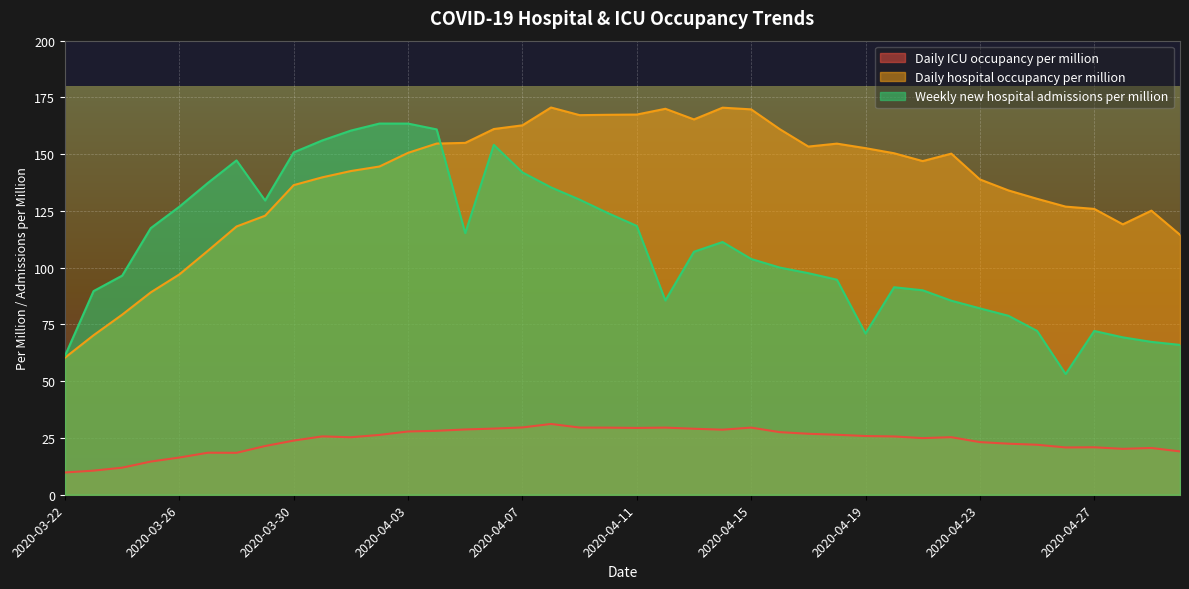

What is the label of the 6th point from the right?

2020-04-25